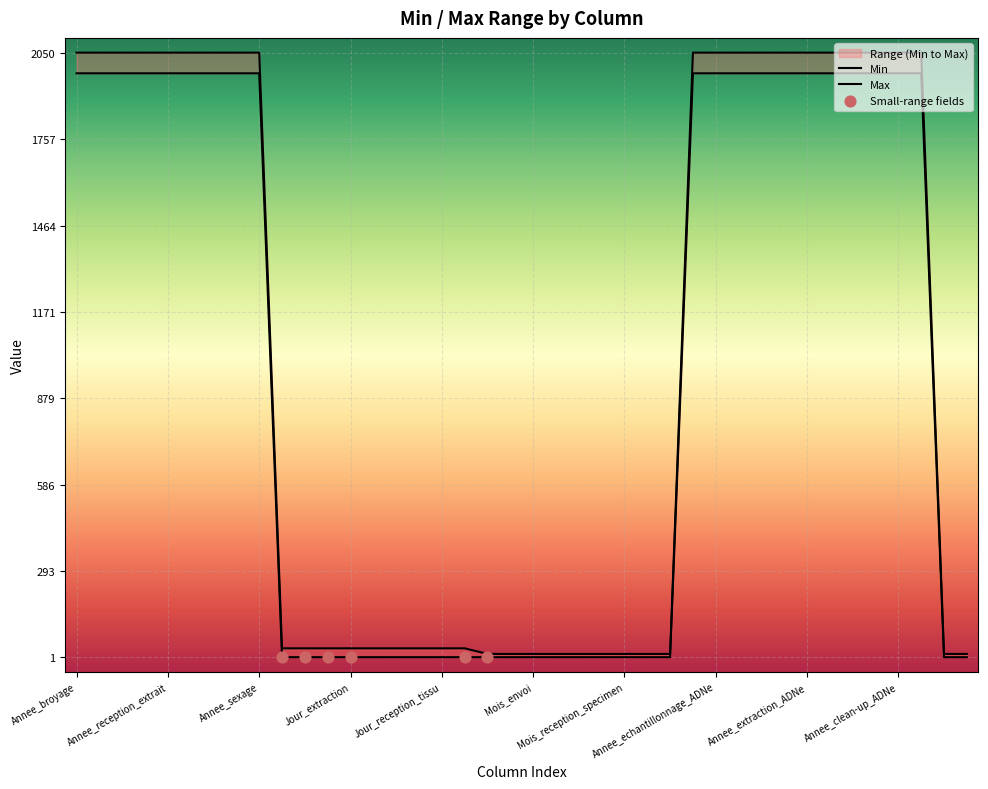

Which series has the largest total across all categories?

Max